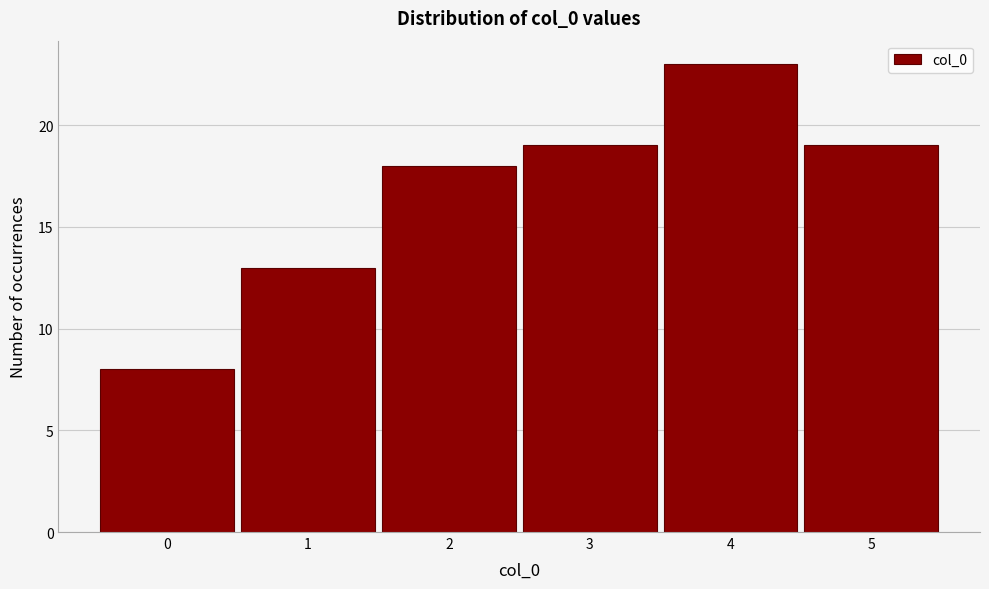

Reading left to right, list every bar in this chart as the range it spans on the x-axis followed by its height. The values are not printed on the chart, so give them approximately, as read against the axis.

-0.5 to 0.5: 8
0.5 to 1.5: 13
1.5 to 2.5: 18
2.5 to 3.5: 19
3.5 to 4.5: 23
4.5 to 5.5: 19